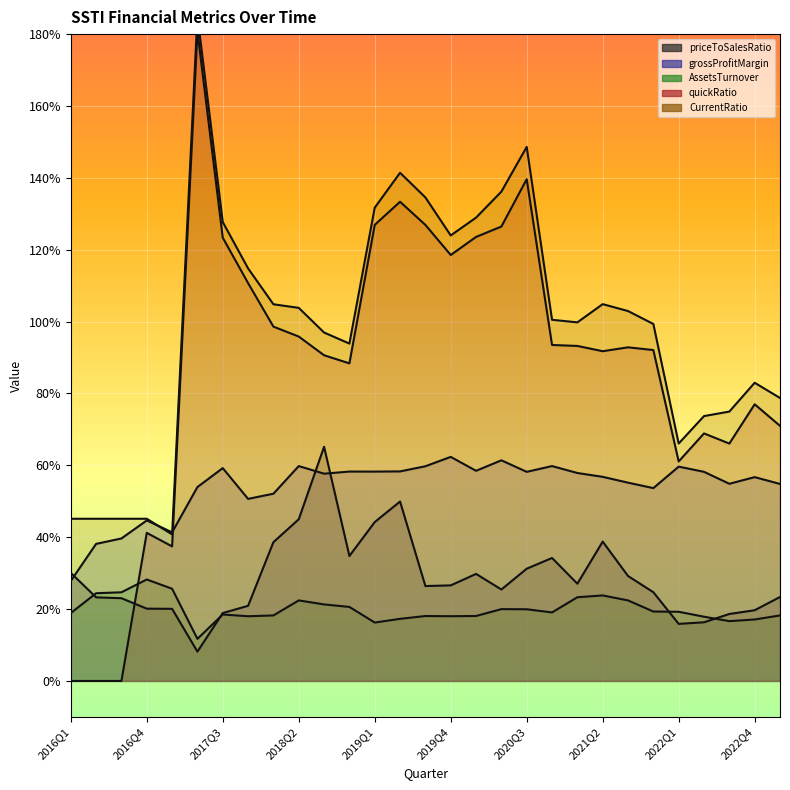

List the series in order of their peak value, lowest first.

AssetsTurnover, grossProfitMargin, priceToSalesRatio, quickRatio, CurrentRatio